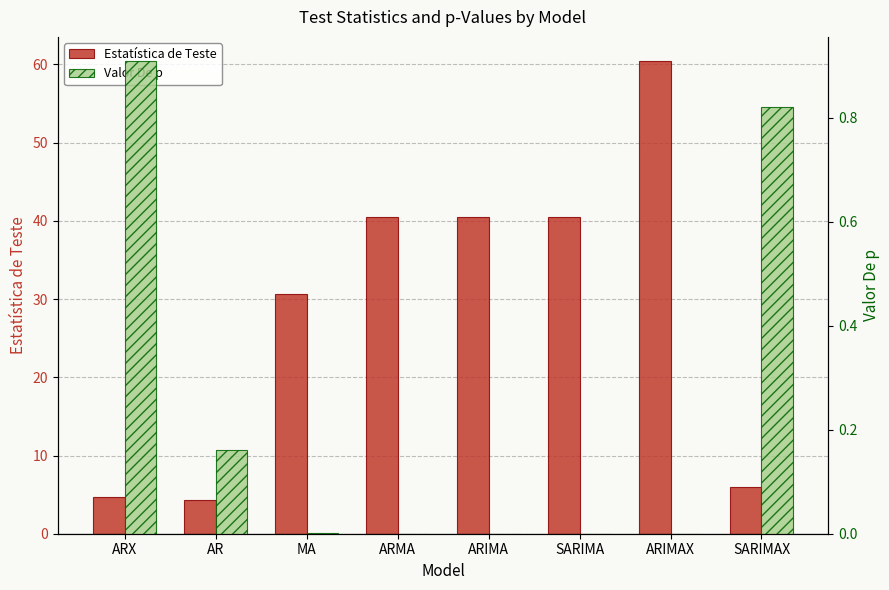

The Valor De p series shows 0.6 at ARMA. True or false?

False